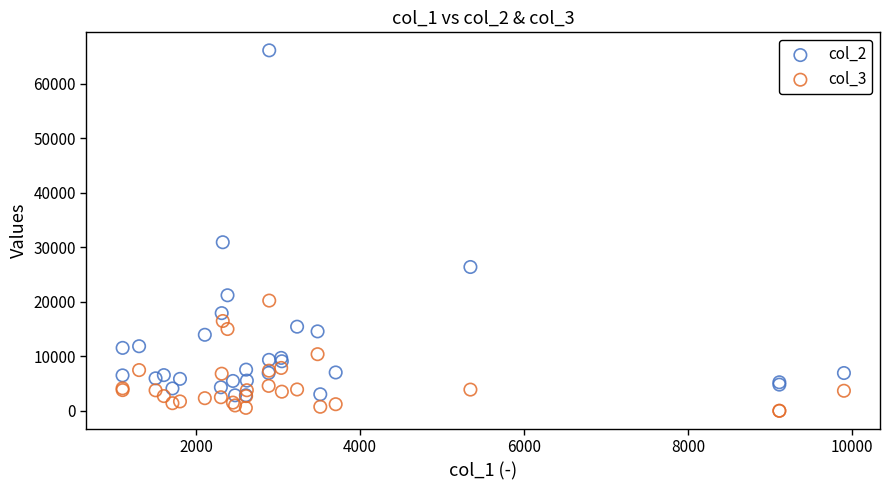

Which series reaches the maximum Y coordinate?

col_2